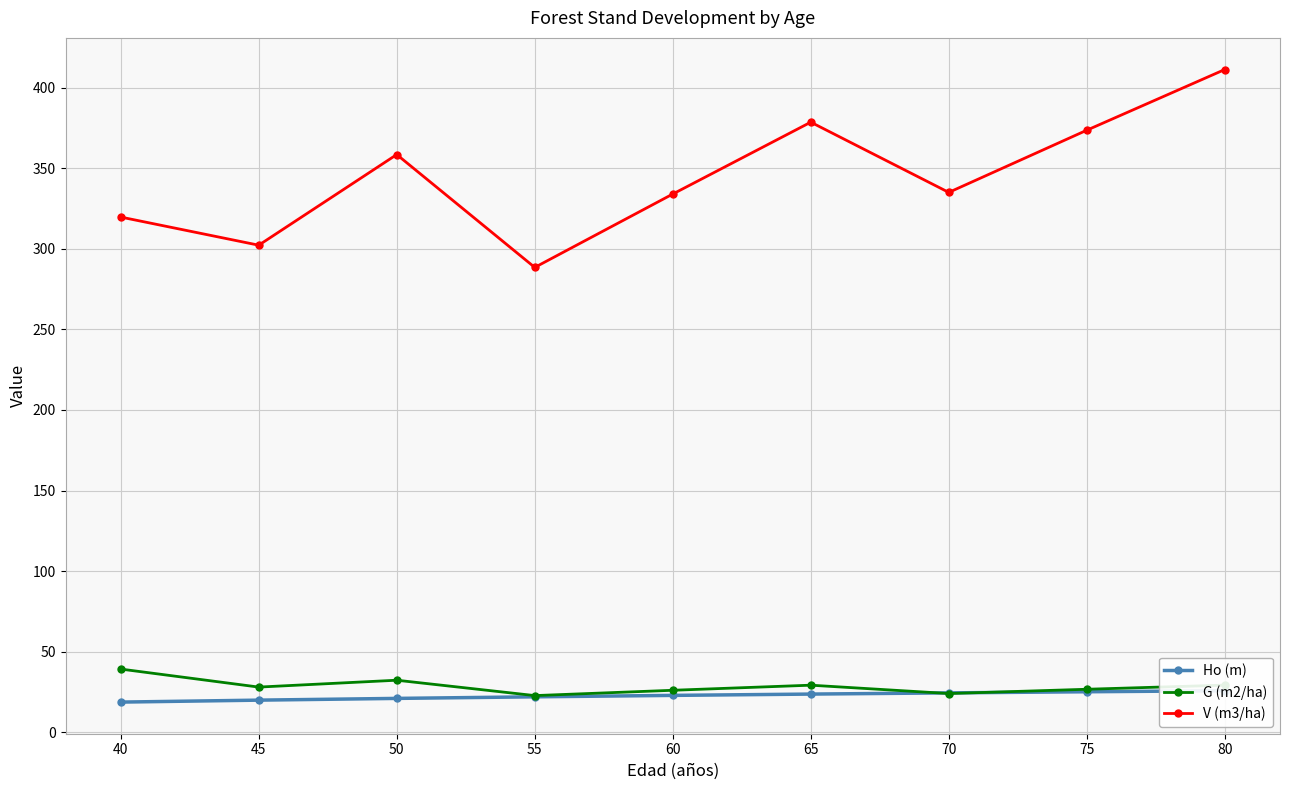

Is it true that Ho (m) equals 11.6 at 75?

False